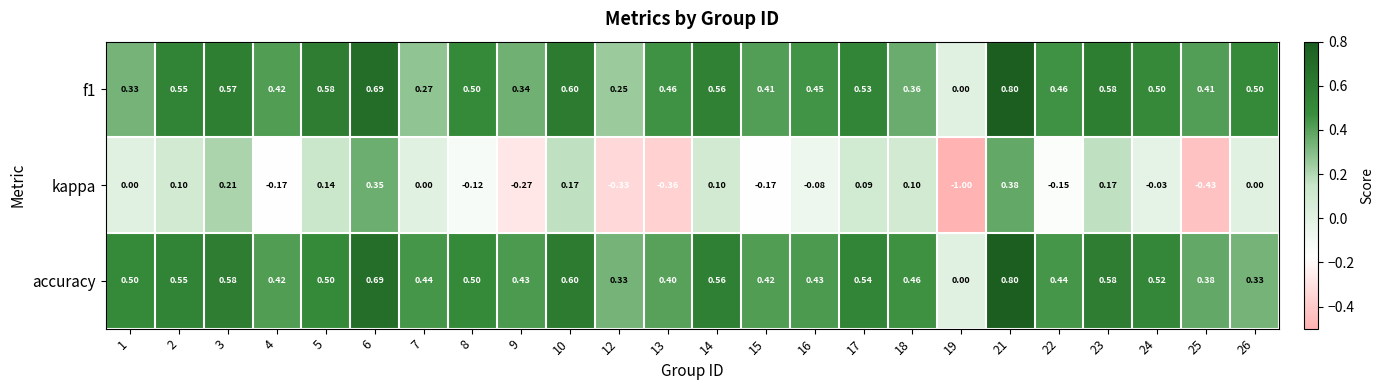

Which series has the widest spread of values?

kappa